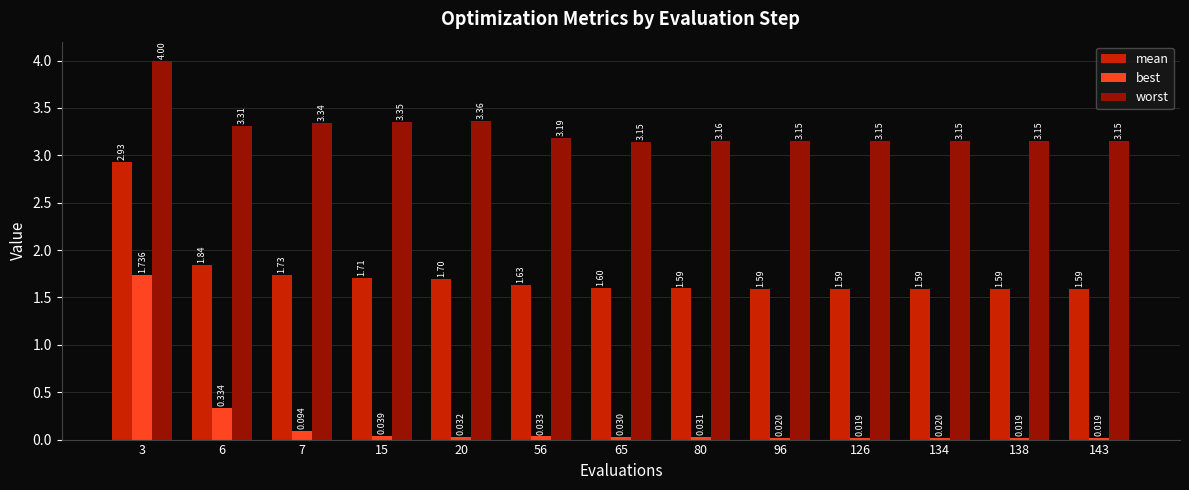

Rank the series by their average value, from highest to lowest.

worst, mean, best